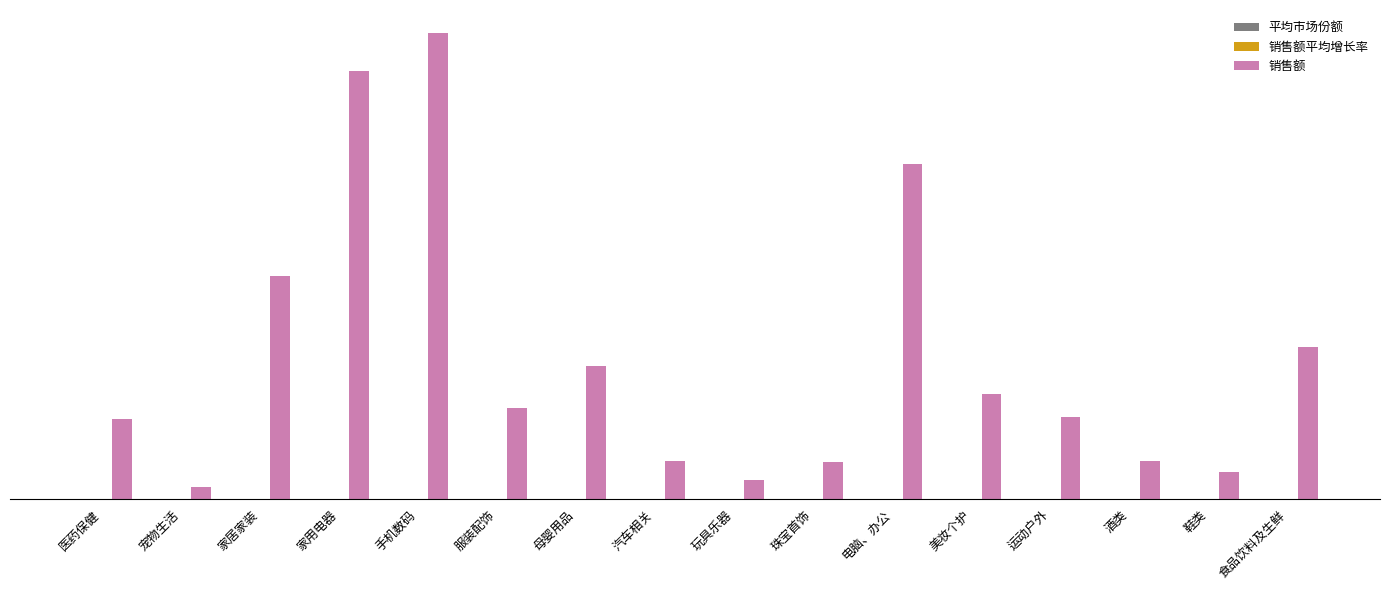

Reading left to right, extract all data points from this chart.

平均市场份额: 医药保健=0.0	宠物生活=0.0	家居家装=0.1	家用电器=0.2	手机数码=0.2	服装配饰=0.0	母婴用品=0.1	汽车相关=0.0	玩具乐器=0.0	珠宝首饰=0.0	电脑、办公=0.1	美妆个护=0.0	运动户外=0.0	酒类=0.0	鞋类=0.0	食品饮料及生鲜=0.1
销售额平均增长率: 医药保健=0.5	宠物生活=0.4	家居家装=0.2	家用电器=0.1	手机数码=0.1	服装配饰=-0.1	母婴用品=0.1	汽车相关=0.2	玩具乐器=0.1	珠宝首饰=0.1	电脑、办公=0.1	美妆个护=0.3	运动户外=0.2	酒类=0.3	鞋类=-0.1	食品饮料及生鲜=0.3
销售额: 医药保健=2106317666.0	宠物生活=313594869.0	家居家装=5892520272.0	家用电器=11318726446.0	手机数码=12309787126.0	服装配饰=2398788405.0	母婴用品=3509645549.0	汽车相关=998005406.0	玩具乐器=494626803.0	珠宝首饰=987056373.0	电脑、办公=8845656082.0	美妆个护=2771832723.0	运动户外=2181109063.0	酒类=1005827931.0	鞋类=705938829.0	食品饮料及生鲜=4012992284.0